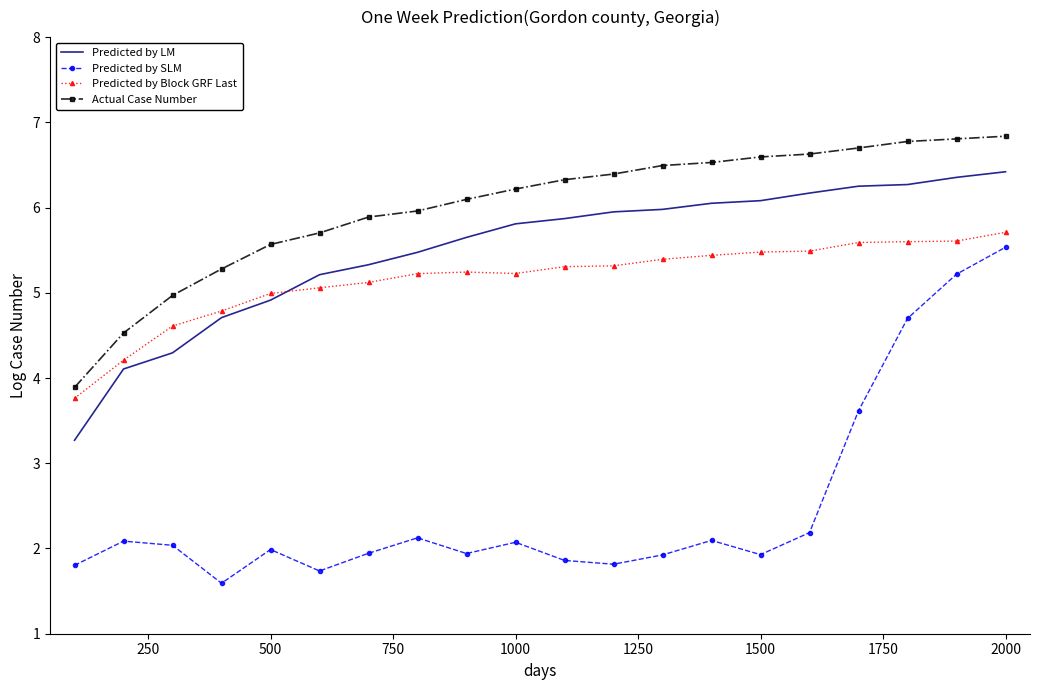

Which series has the largest range (max minus min)?

Predicted by SLM